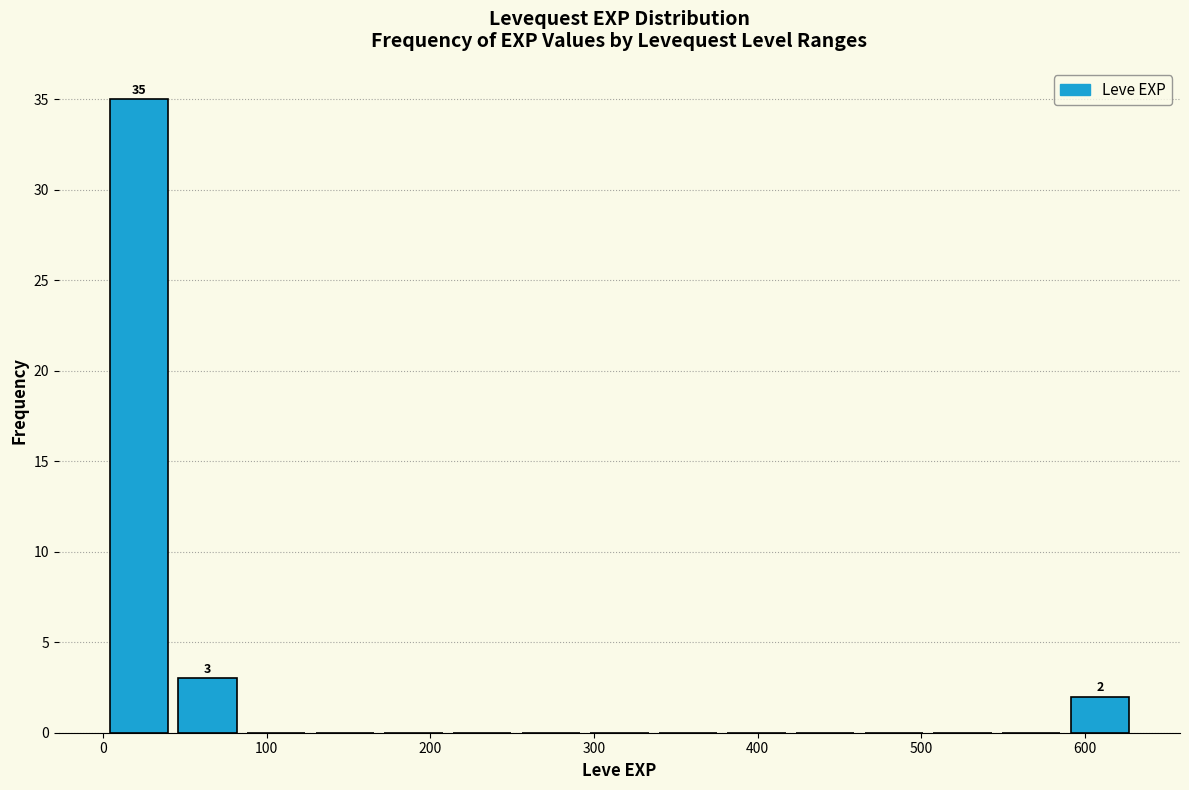

Over which range of the x-axis is the bar tallest?

0 to 40